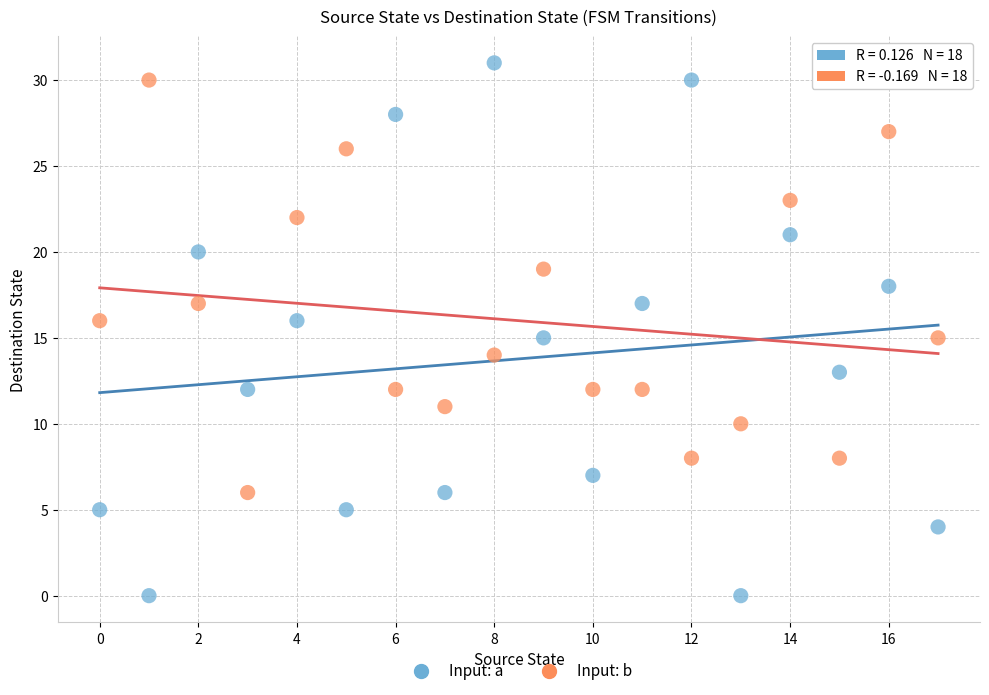

Which series has the largest Y range (max minus min)?

Input: a